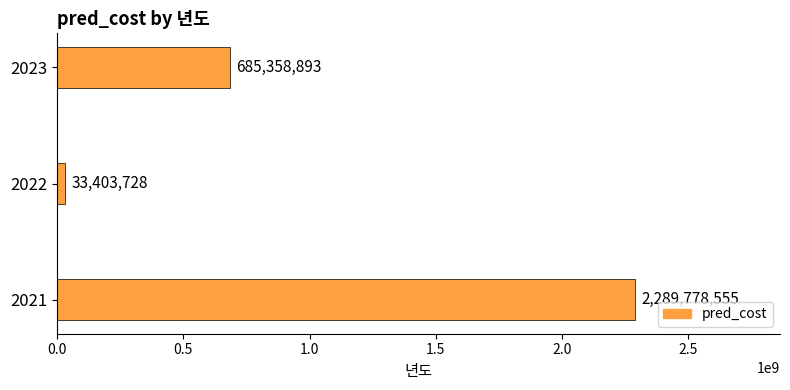

At which category does the chart reach its minimum across all series?

2022